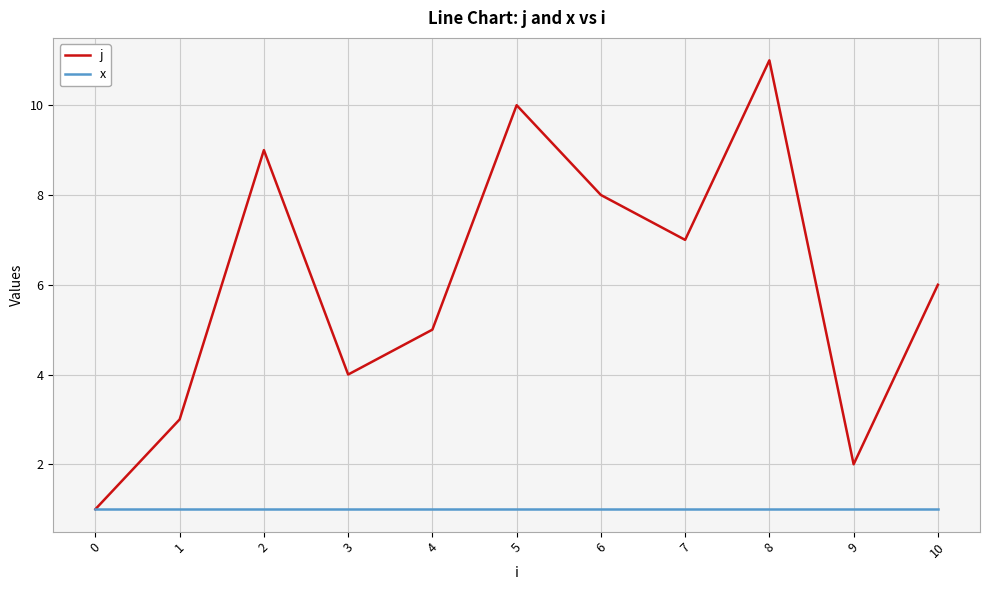

Where does the j series first go above 6?

2